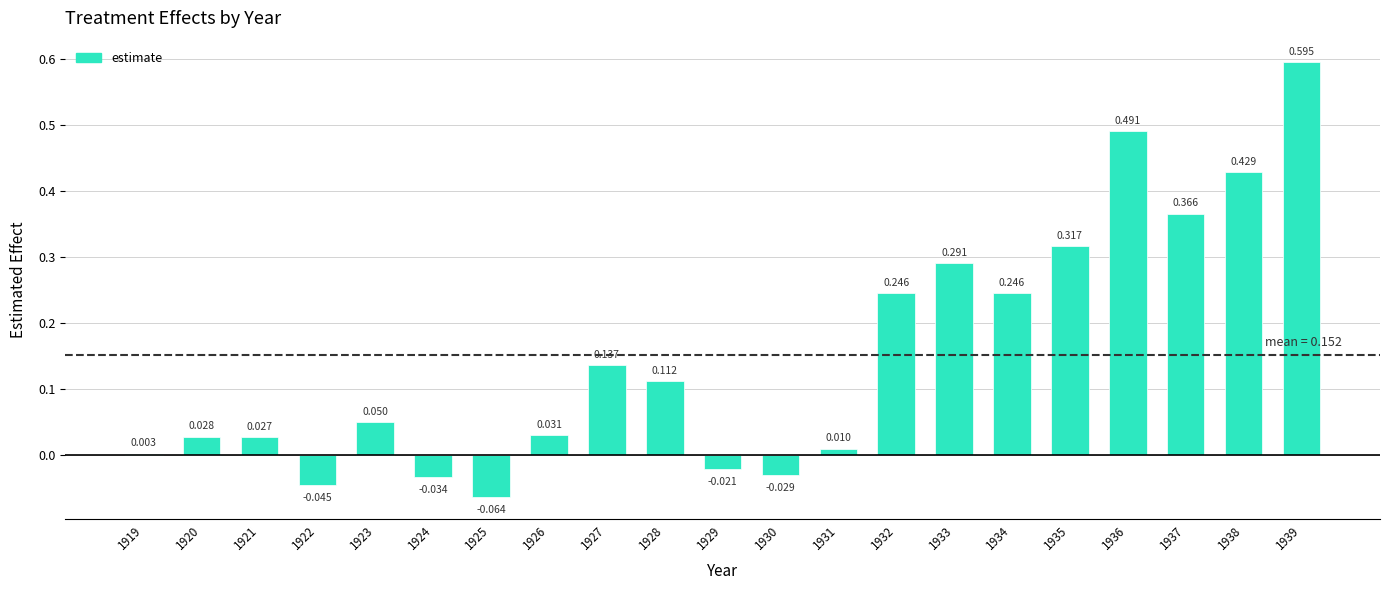

Rank the categories by value from lowest to highest.

1925, 1922, 1924, 1930, 1929, 1919, 1931, 1921, 1920, 1926, 1923, 1928, 1927, 1932, 1934, 1933, 1935, 1937, 1938, 1936, 1939